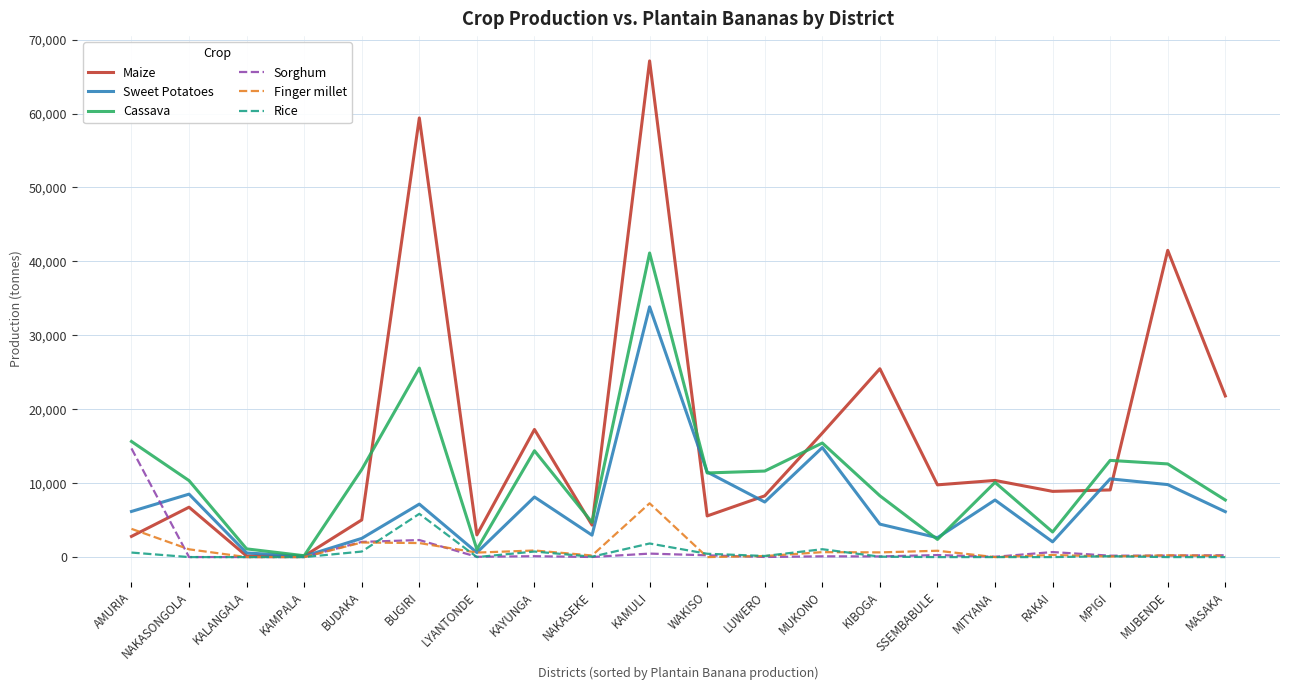

What is the difference between the highest and lowest values at KIBOGA?

25419